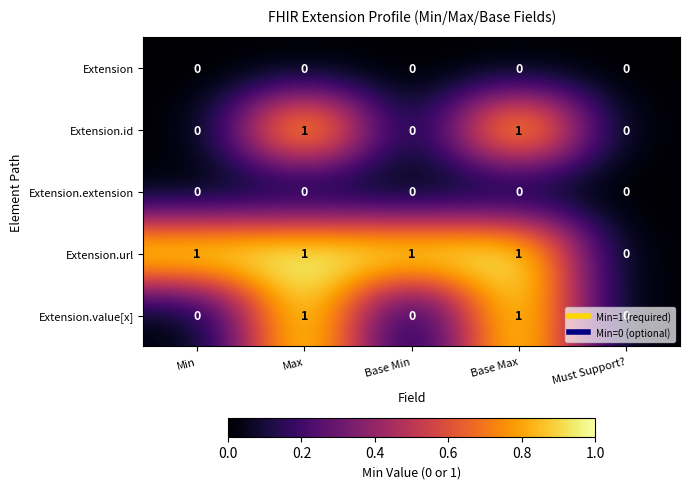

What is the total value across all series at Max?

3